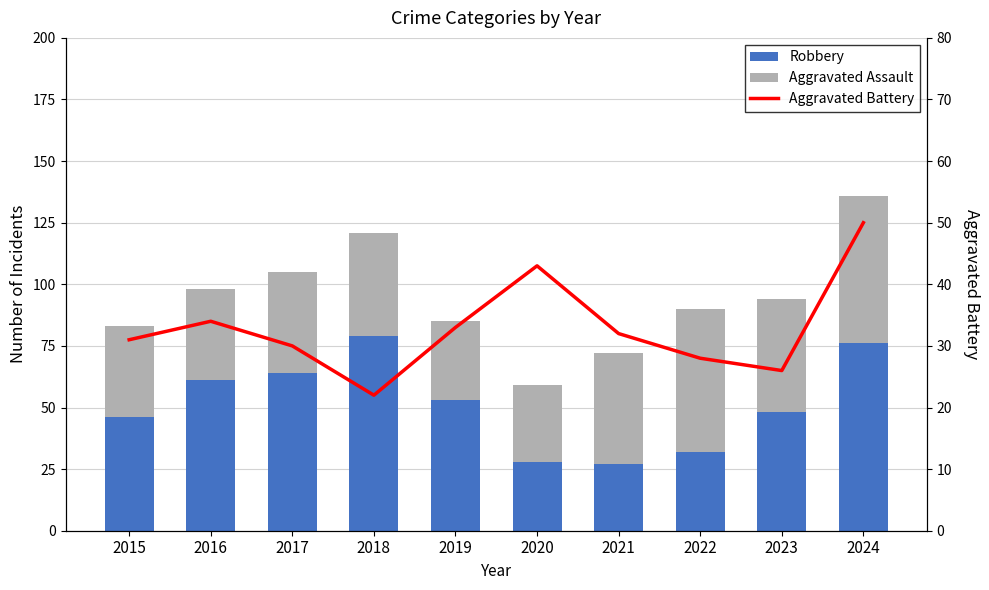

The Robbery series shows 10 at 2021. True or false?

False